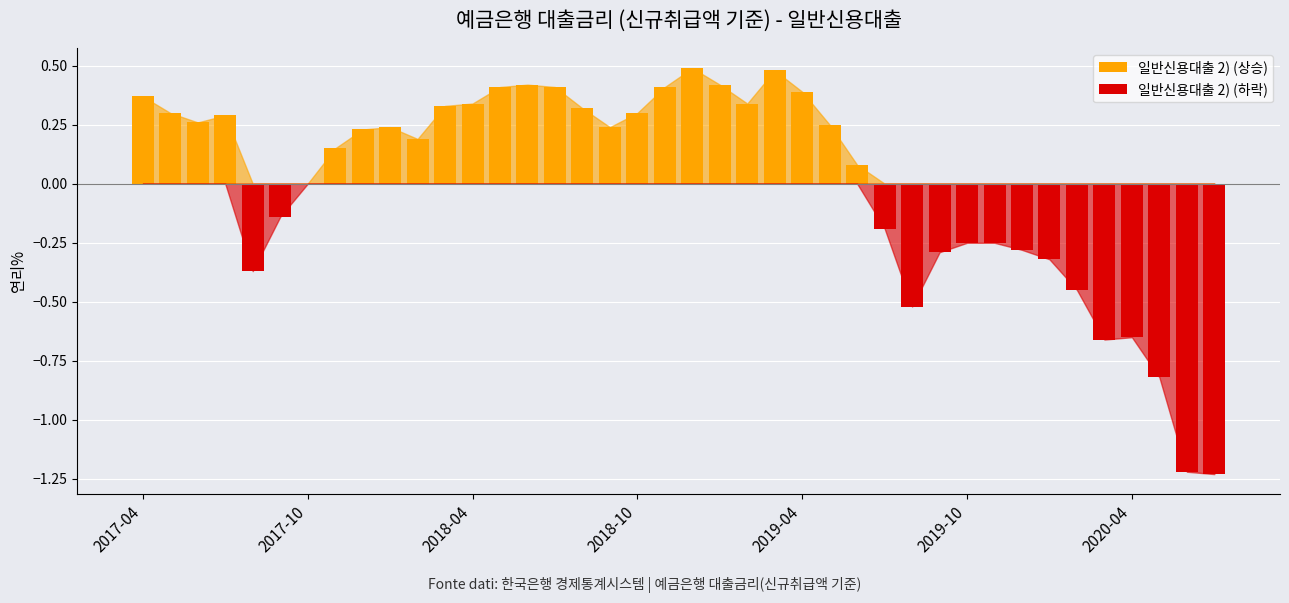

How many bars are there in each group?

2